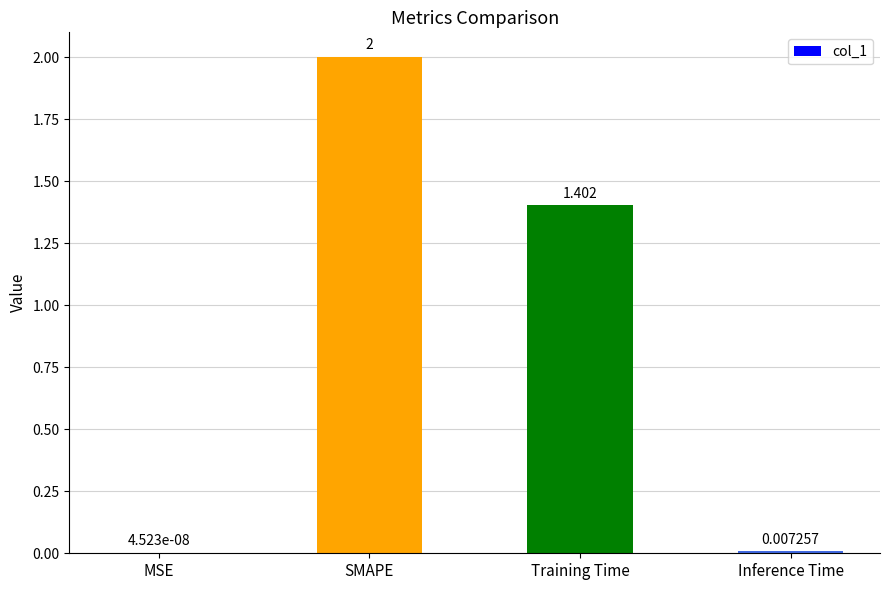

Where is the data nearest to the value 1?

Training Time